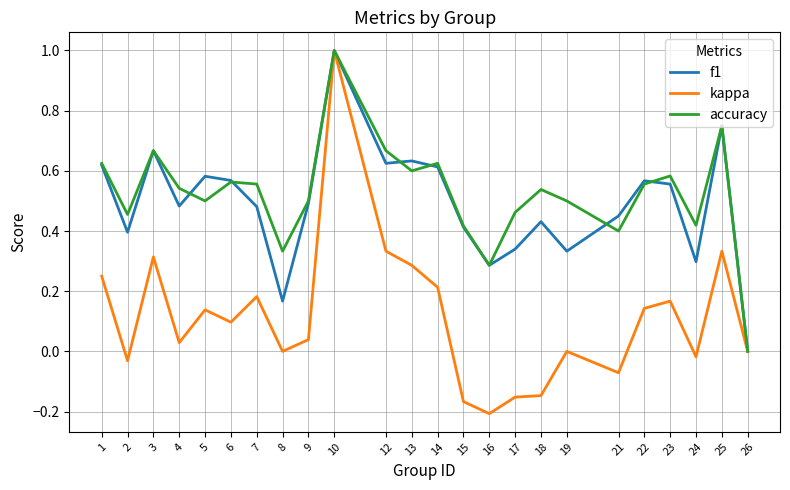

Is it true that kappa equals -0.2 at 15?

True